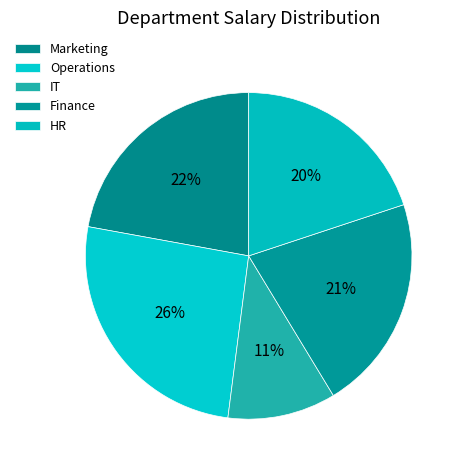

How many segments does this pie chart have?

5